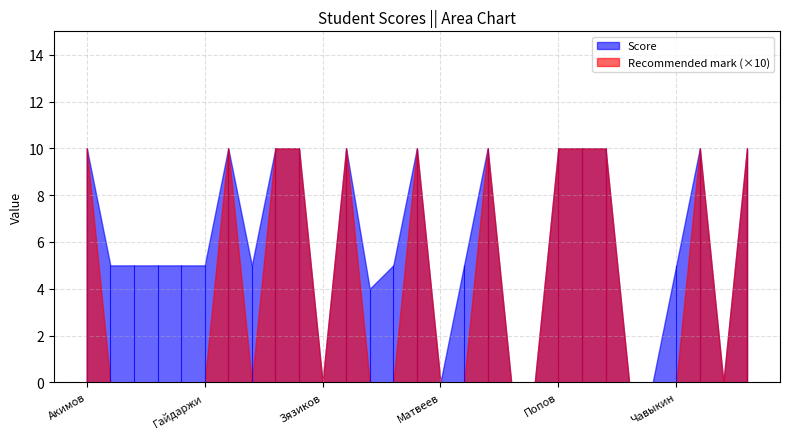

How many data points in Score are above 5?

12